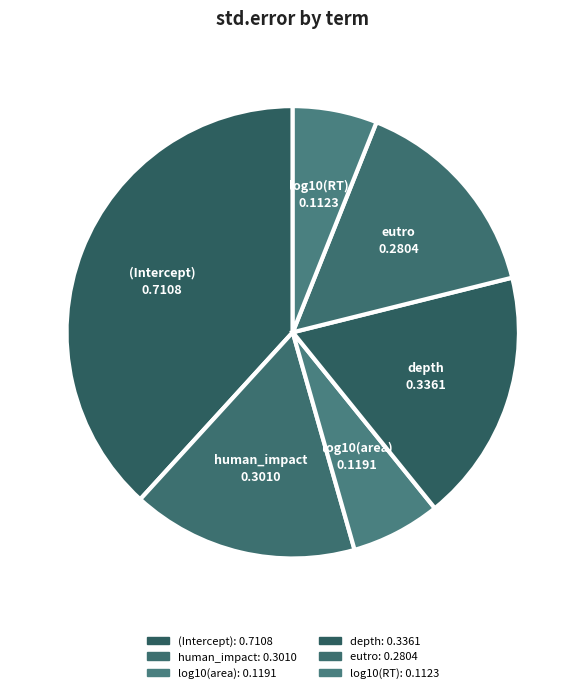

How many slices are in this pie chart?

6